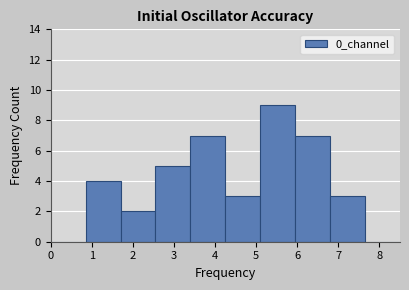

Which range on the x-axis has the tallest bar?

5.10 to 5.95